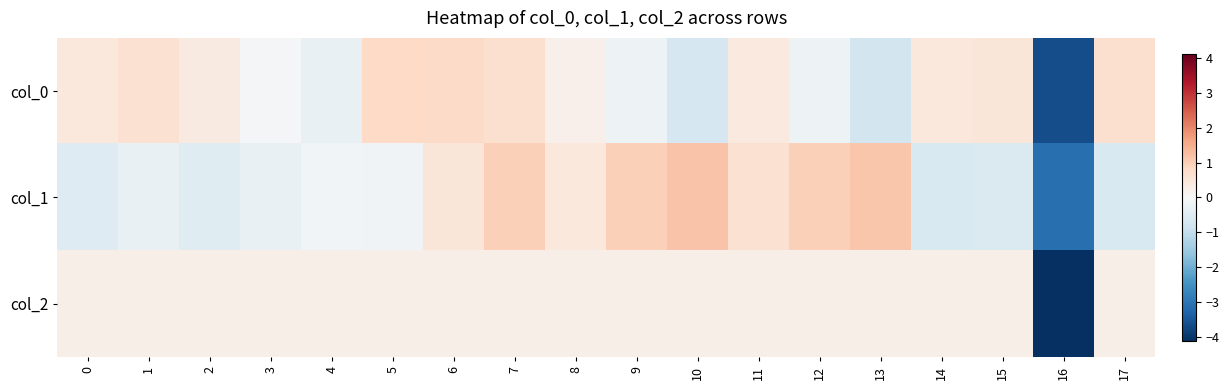

Rank the series at 4 from highest to lowest value.

col_2, col_1, col_0